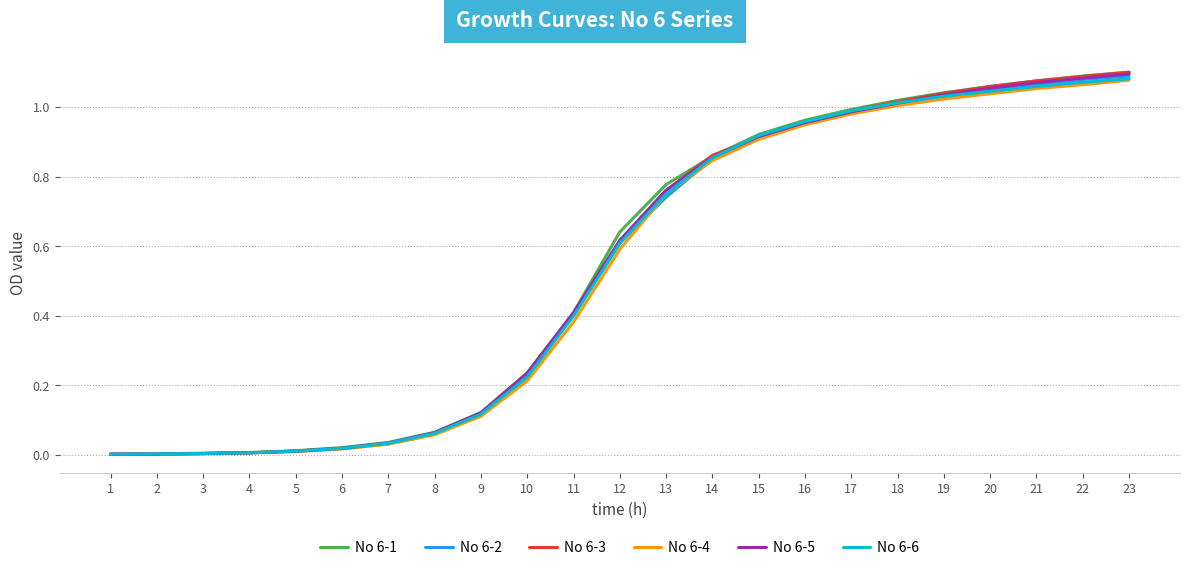

The value of No 6-5 at 23 is 0.3. True or false?

False